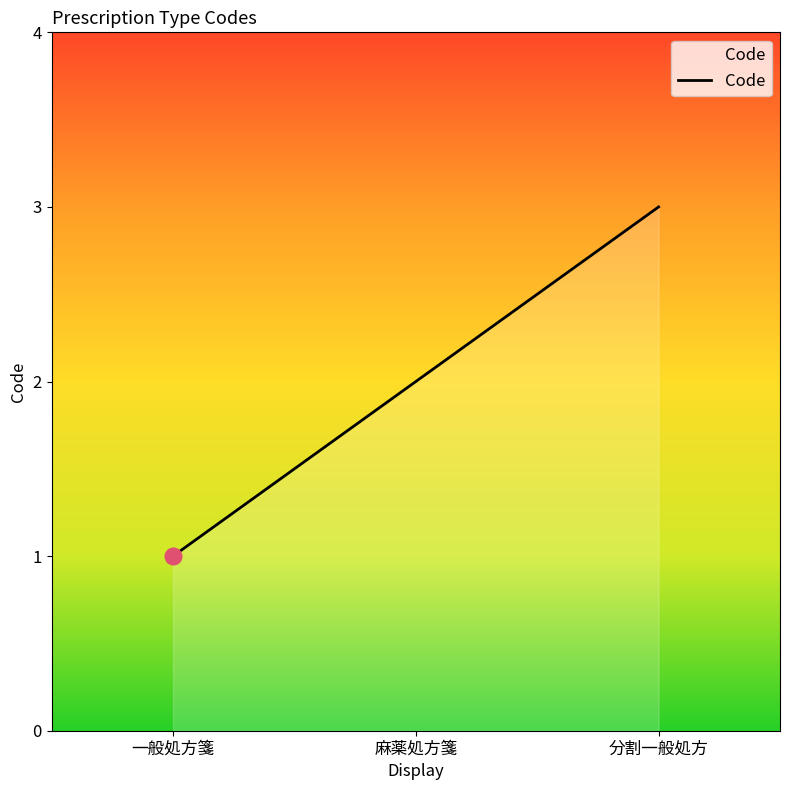

Reading left to right, what are all the values shown in this chart?

一般処方箋=1	麻薬処方箋=2	分割一般処方=3